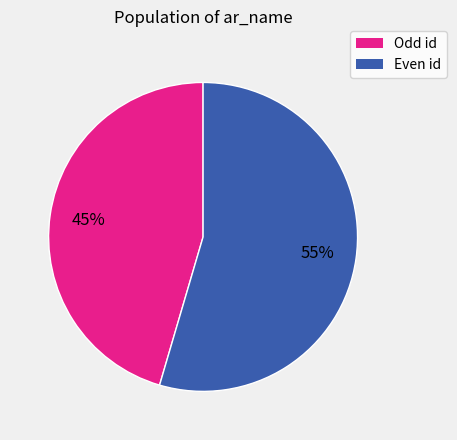

How many slices are in this pie chart?

2